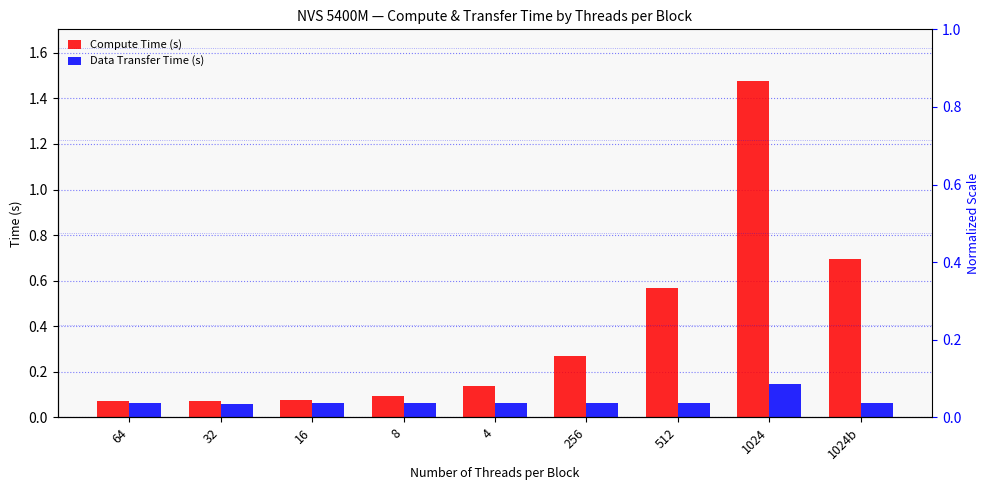

Which series has the widest spread of values?

Compute Time (s)